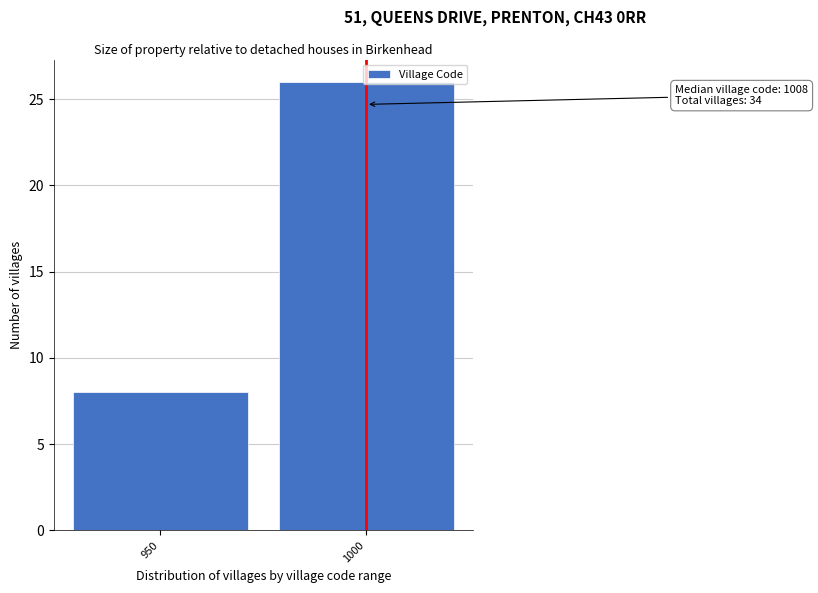

What is the change in value from 950 to 1000?

+18